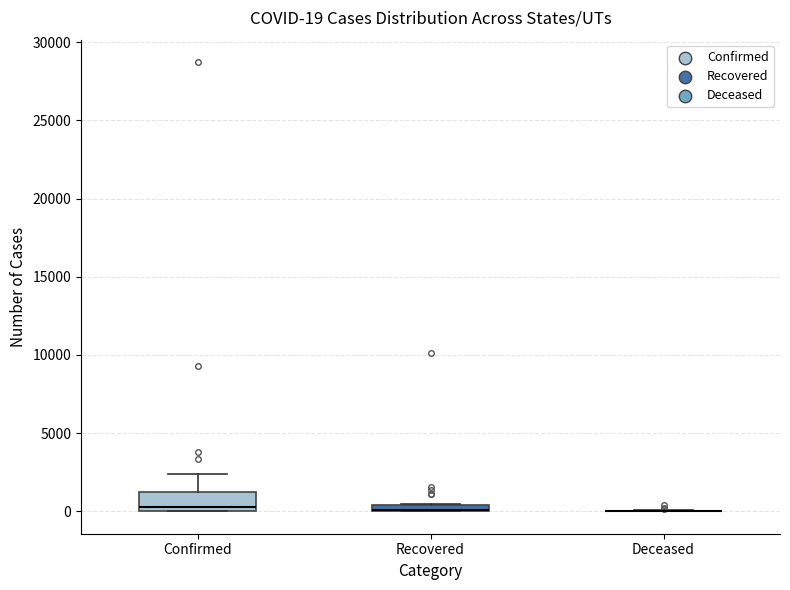

Comparing the boxes themselves (not the whiskers), which one is the tallest?

Confirmed